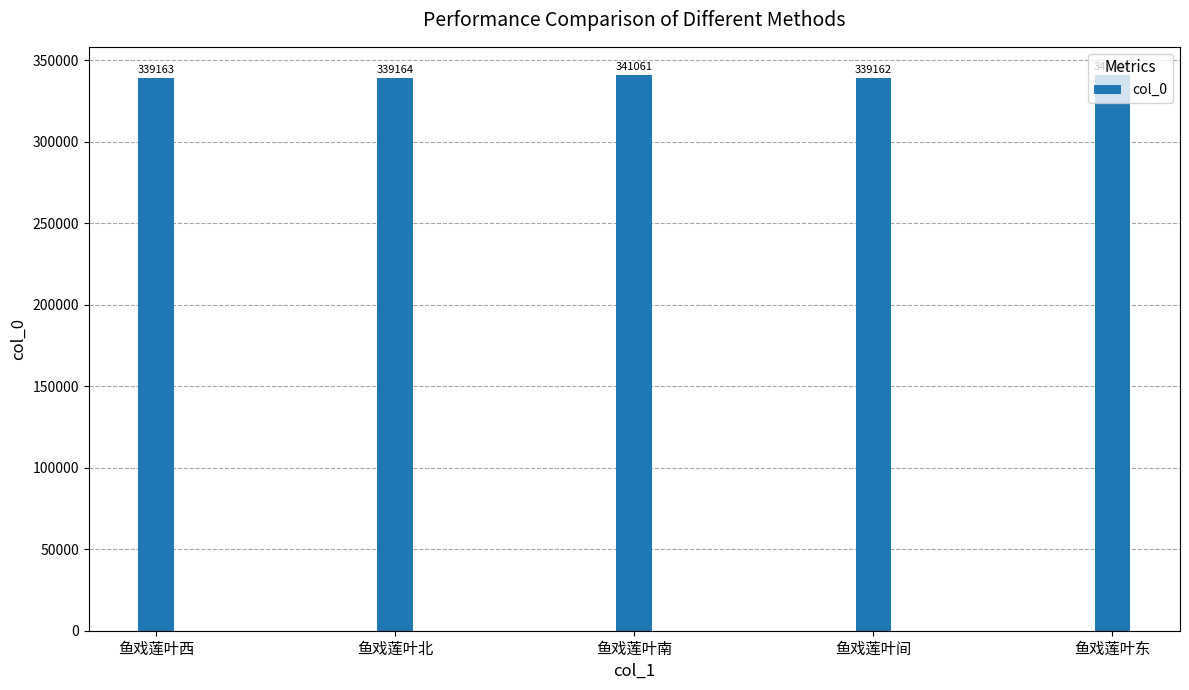

Where is the data nearest to the value 340111?

鱼戏莲叶北